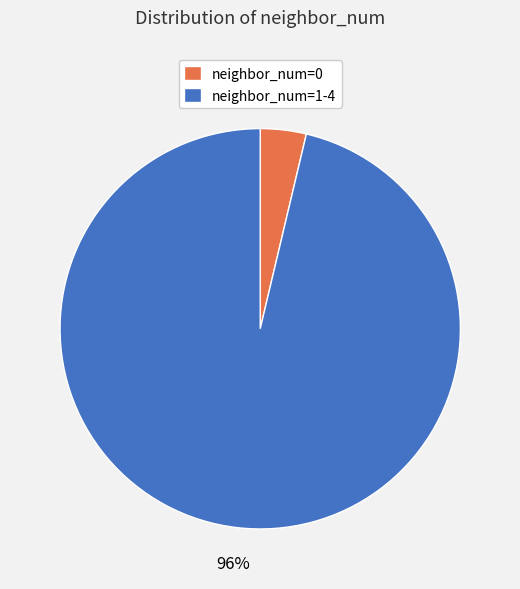

What is the majority slice?

neighbor_num=1-4